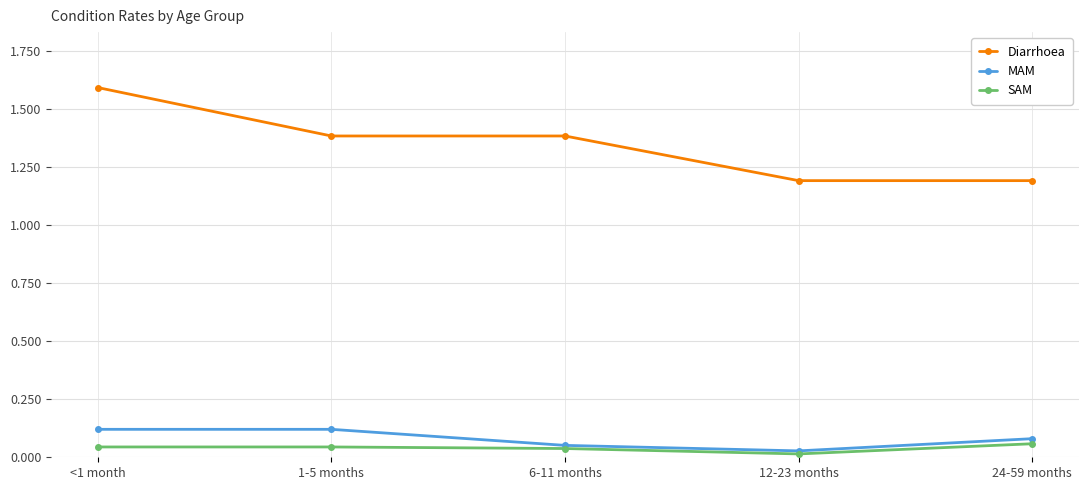

True or false: Diarrhoea has more than 2 points higher than both neighbors.

False